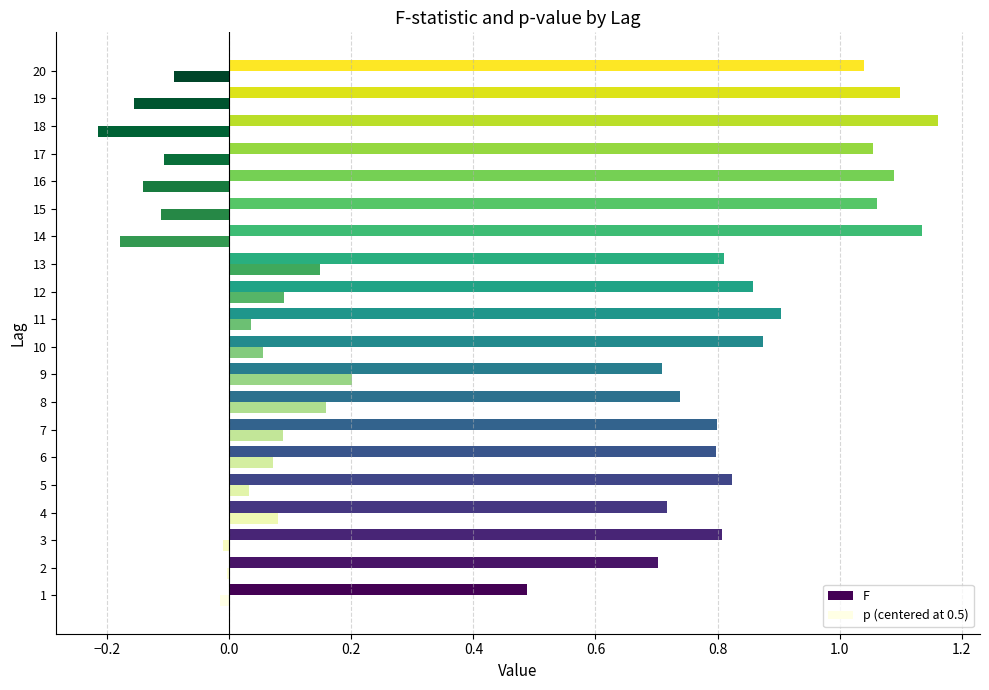

True or false: F has a value of 0.7 at 2.

True